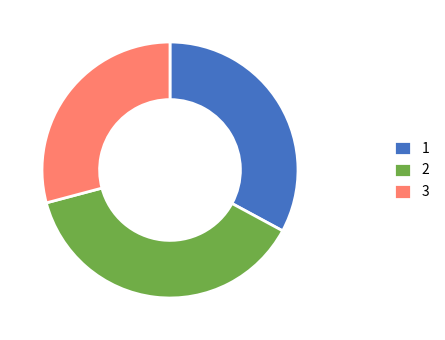

True or false: 1 accounts for 33% of the total.

True